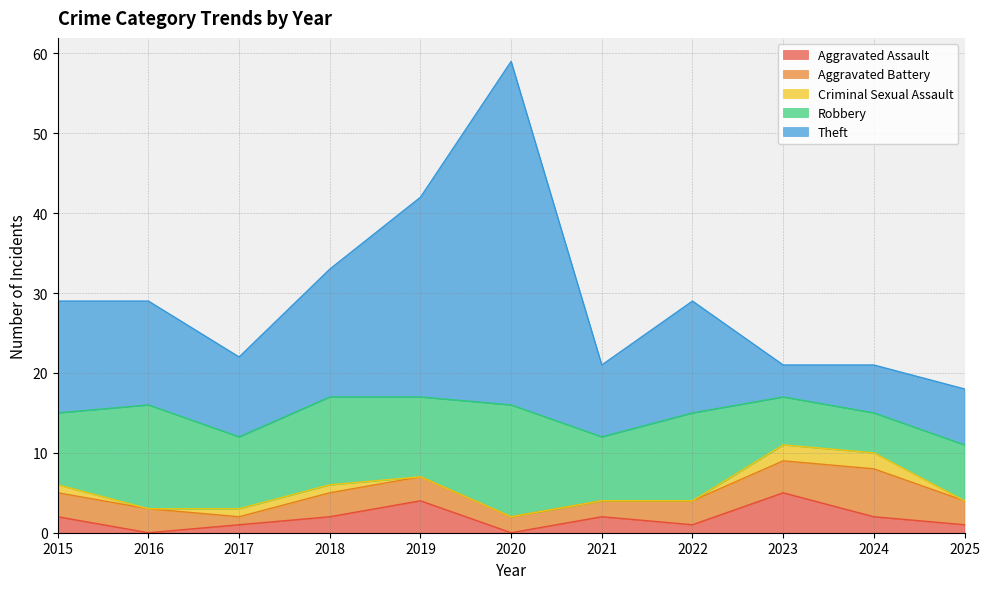

True or false: Aggravated Battery and Theft cross at least once.

False